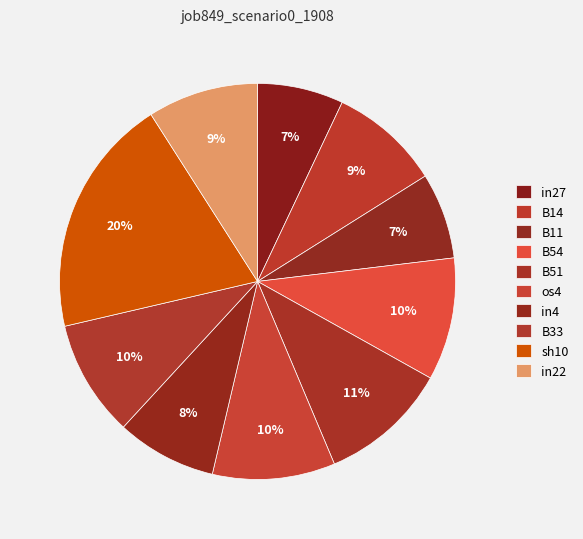

Does B14 account for over 50% of the chart?

No